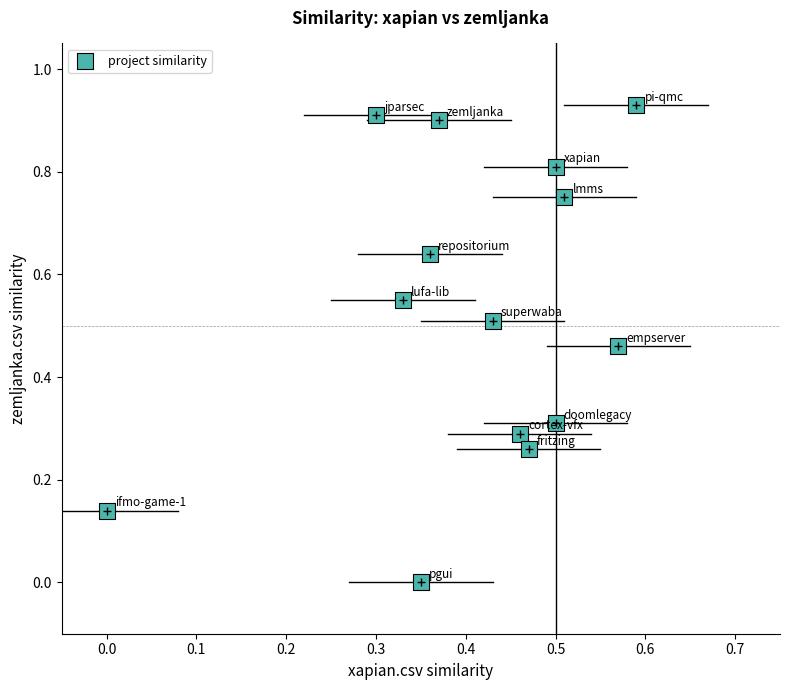

Count the number of points in this scatter plot.

14